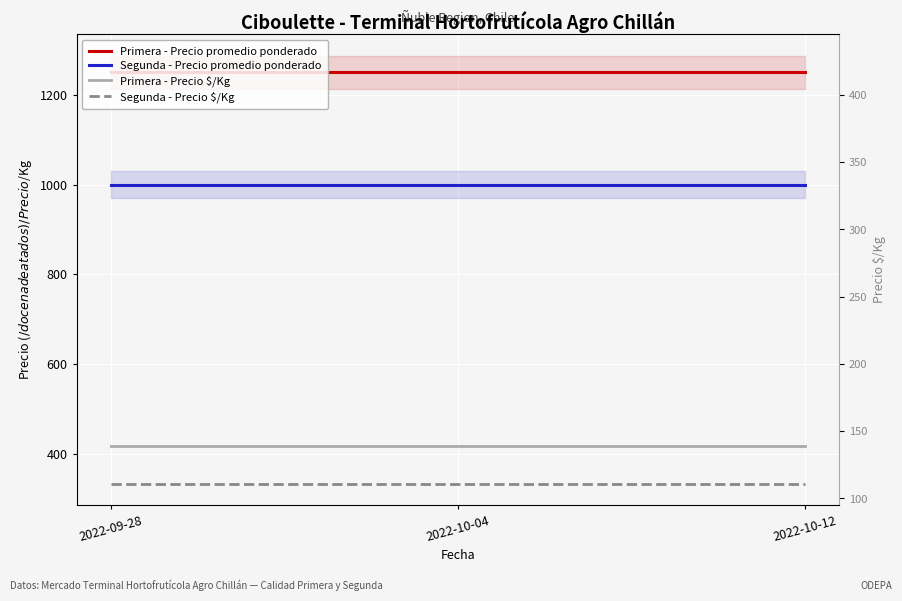

How many lines are shown in the chart?

4